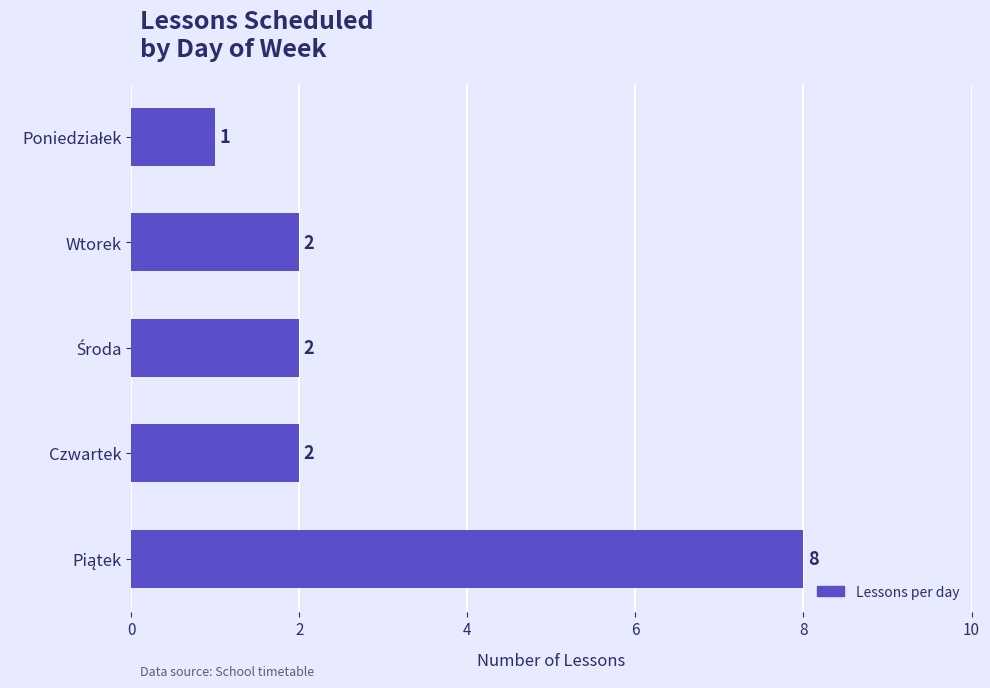

What is the label of the 2nd bar from the bottom?

Czwartek